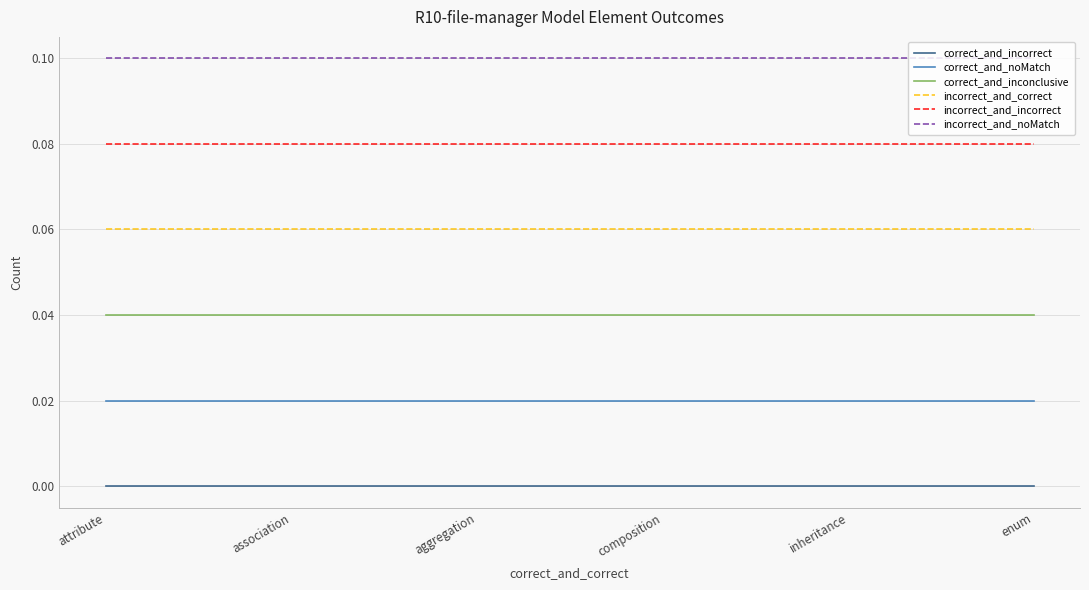

What is the difference between the highest and lowest values at composition?

0.1